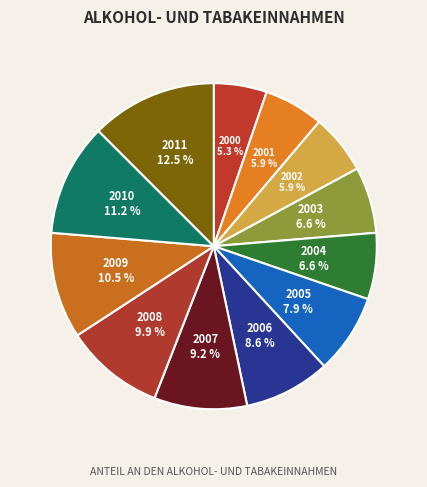

Is it true that 2003 is 7% of the pie?

True